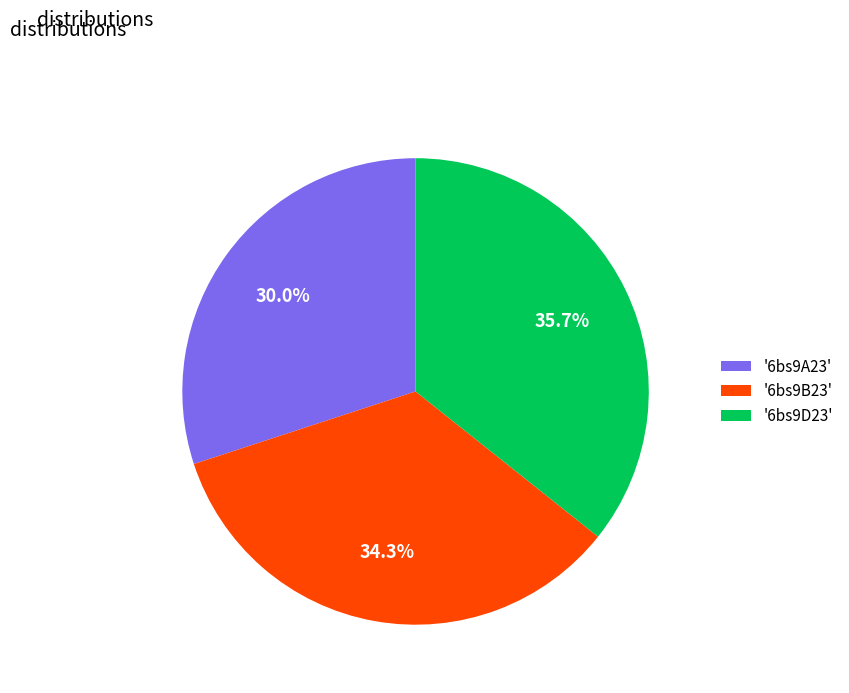

What percentage is NOT represented by '6bs9A23'?

70.0%